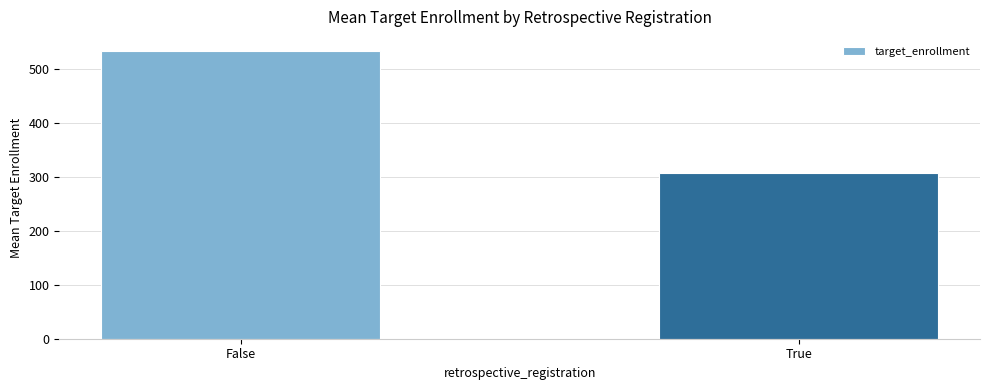

At which label is the value closest to 420?

True